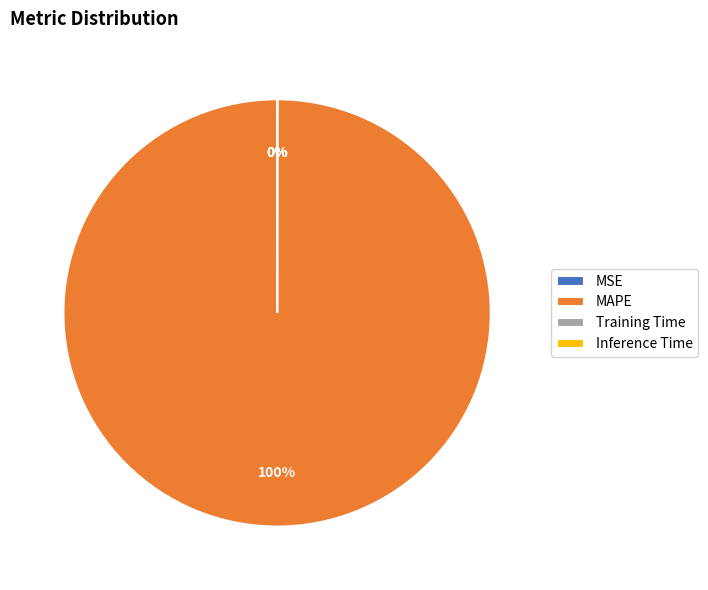

To the nearest percent, what is the difference between the largest and smallest slice percentages?

100%